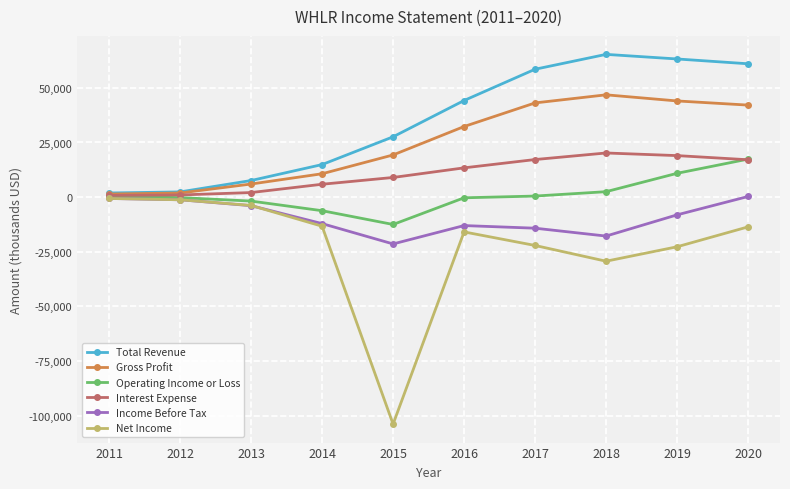

Rank the series at 2015 from lowest to highest value.

Net Income, Income Before Tax, Operating Income or Loss, Interest Expense, Gross Profit, Total Revenue